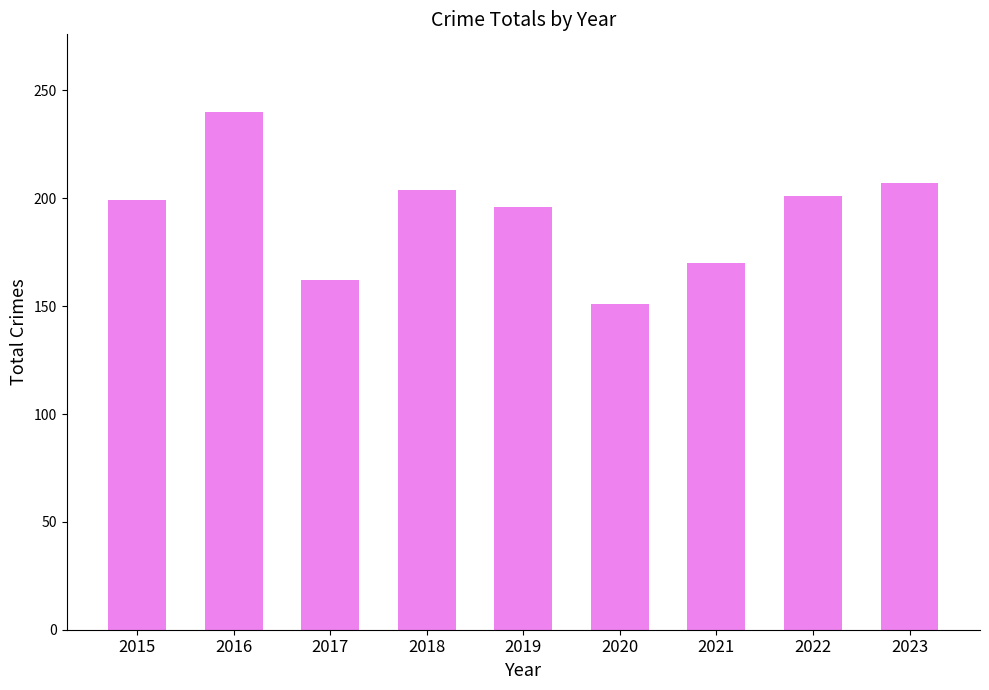

Which label corresponds to the largest value in the chart?

2016